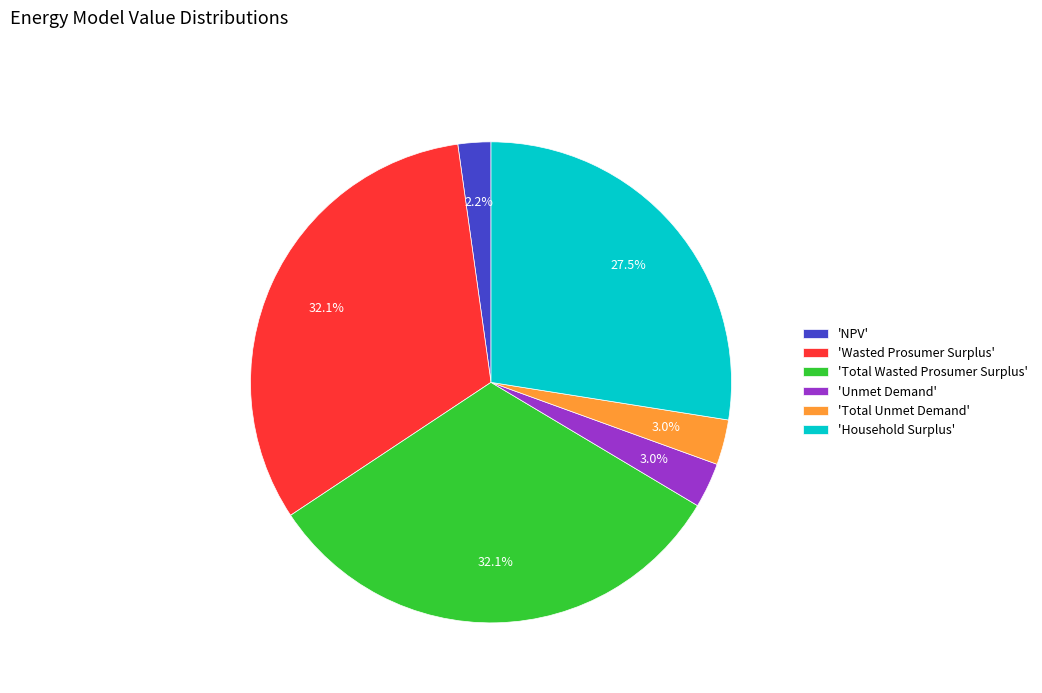

Combined, do 'NPV' and 'Unmet Demand' account for over 50%?

No